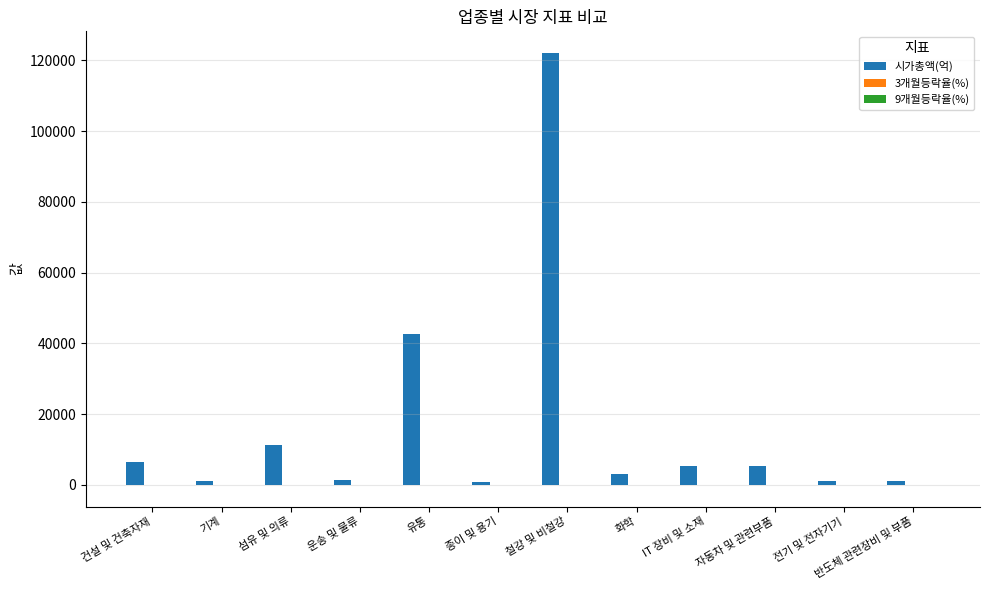

At which category is the sum across all series the highest?

철강 및 비철강